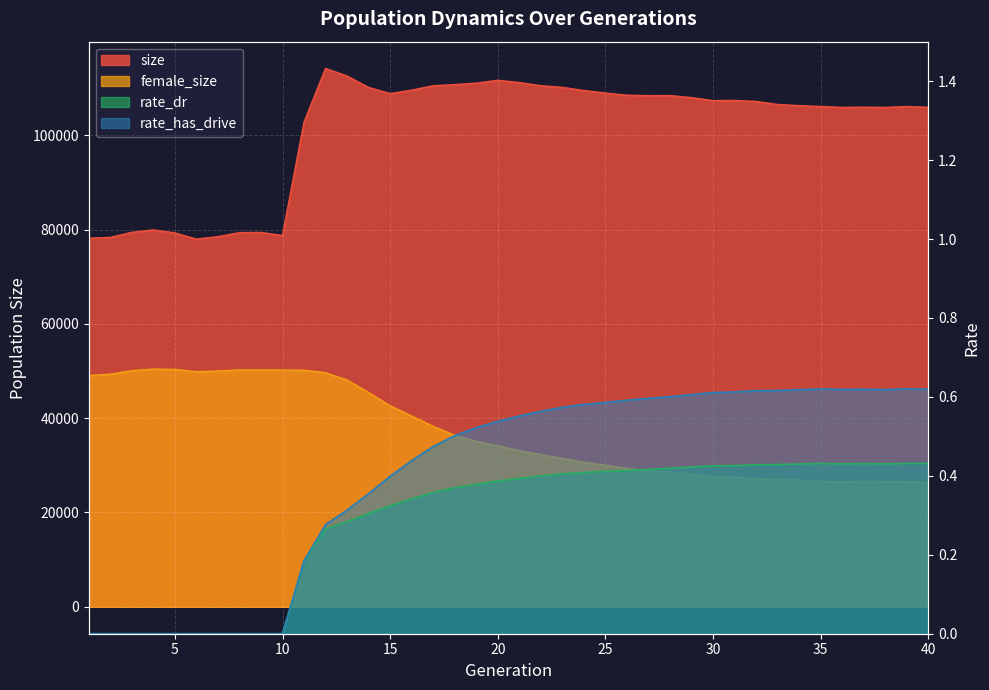

The value of rate_dr at 19 is 0.4. True or false?

True